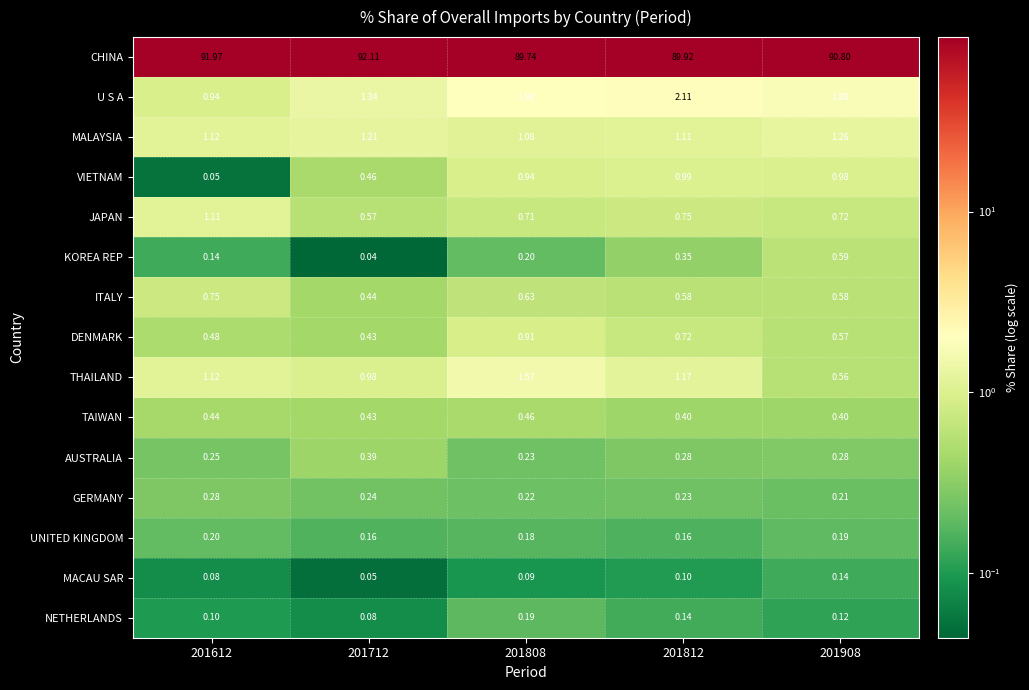

Which series changed the most between 201712 and 201908?

CHINA